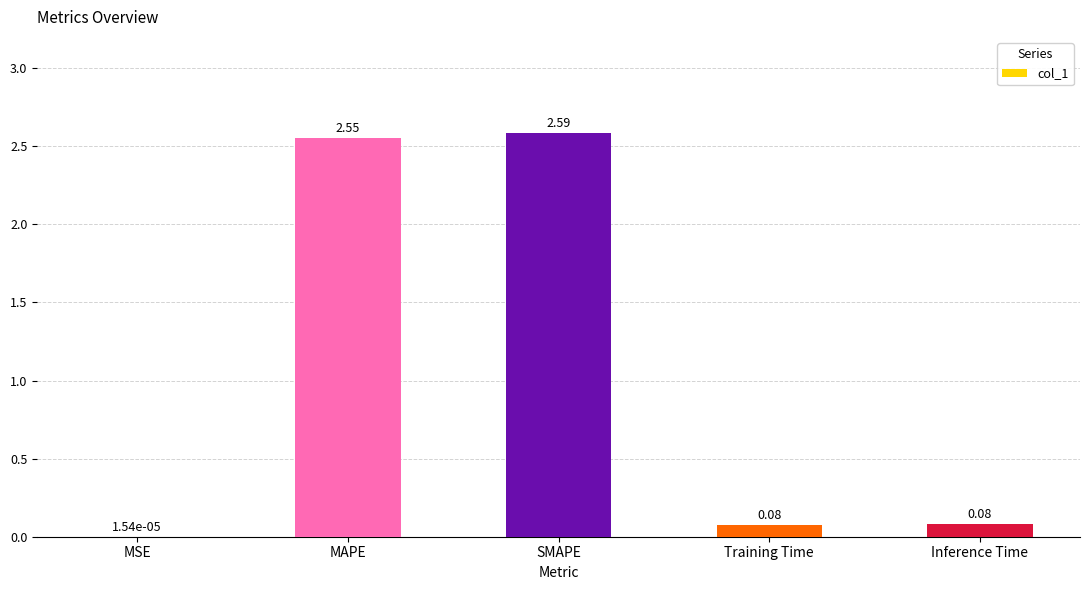

Which has a higher value, SMAPE or Inference Time?

SMAPE